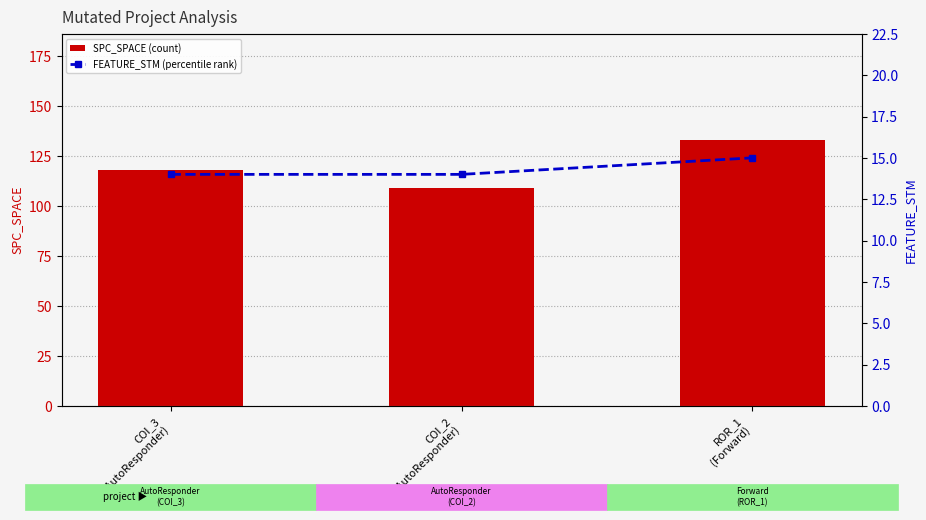

Between ROR_1
(Forward) and COI_3
(AutoResponder), which is larger?

ROR_1
(Forward)